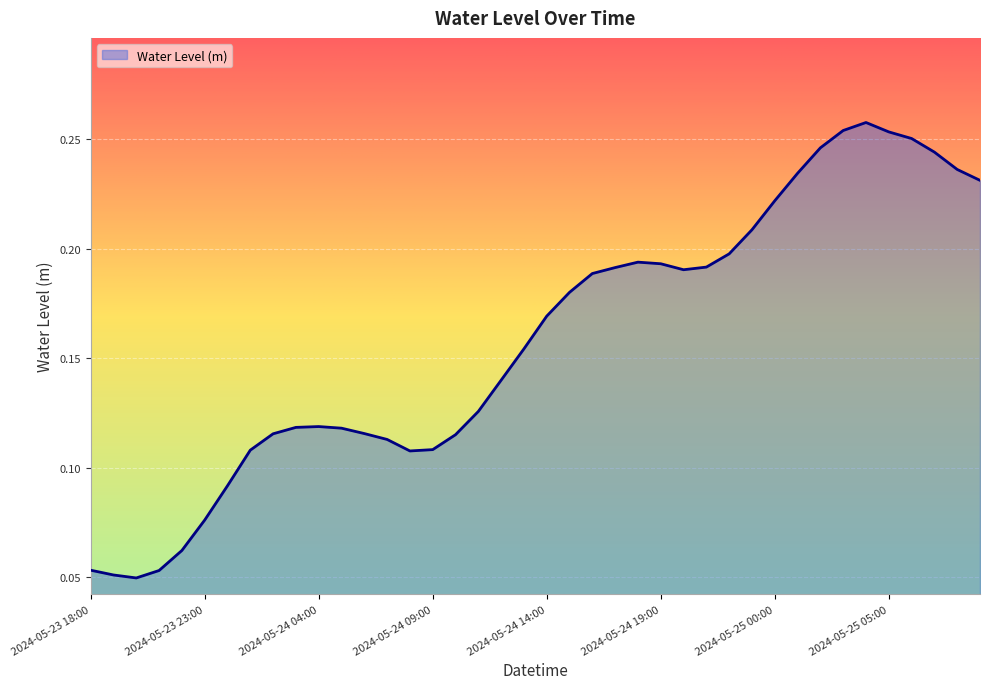

List the labels in order of value, largest first.

2024-05-25 04:00, 2024-05-25 03:00, 2024-05-25 05:00, 2024-05-25 06:00, 2024-05-25 02:00, 2024-05-25 07:00, 2024-05-25 08:00, 2024-05-25 01:00, 2024-05-25 09:00, 2024-05-25 00:00, 2024-05-24 23:00, 2024-05-24 22:00, 2024-05-24 18:00, 2024-05-24 19:00, 2024-05-24 21:00, 2024-05-24 17:00, 2024-05-24 20:00, 2024-05-24 16:00, 2024-05-24 15:00, 2024-05-24 14:00, 2024-05-24 13:00, 2024-05-24 12:00, 2024-05-24 11:00, 2024-05-24 04:00, 2024-05-24 03:00, 2024-05-24 05:00, 2024-05-24 06:00, 2024-05-24 02:00, 2024-05-24 10:00, 2024-05-24 07:00, 2024-05-24 09:00, 2024-05-24 01:00, 2024-05-24 08:00, 2024-05-24 00:00, 2024-05-23 23:00, 2024-05-23 22:00, 2024-05-23 18:00, 2024-05-23 21:00, 2024-05-23 19:00, 2024-05-23 20:00